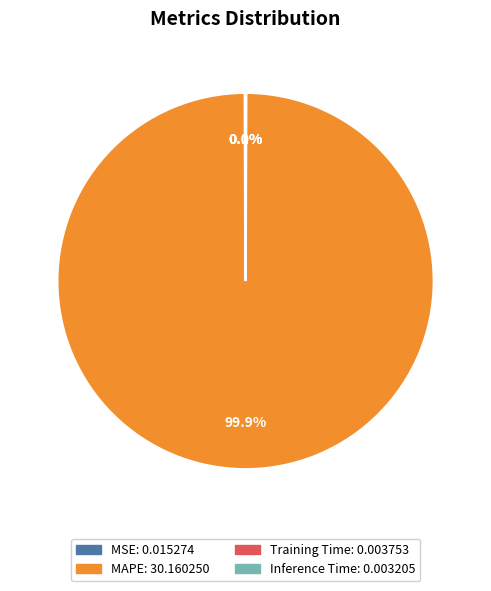

What percentage is NOT represented by MAPE?

0.1%